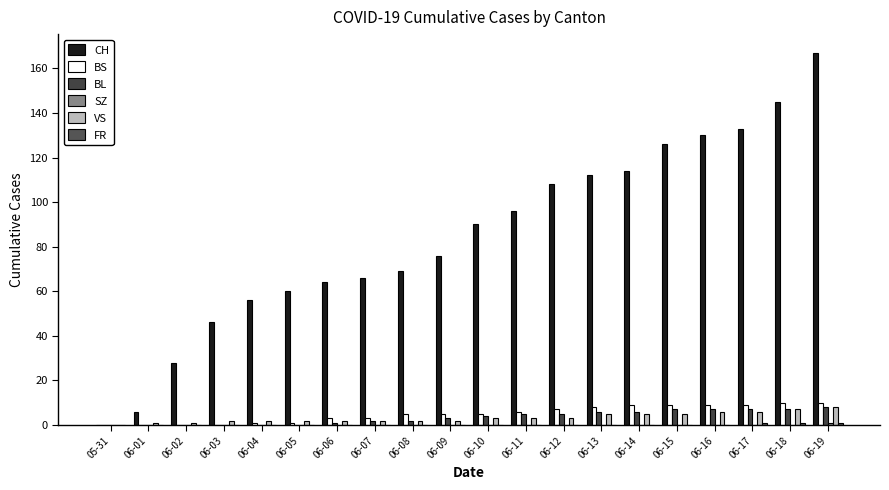

Is the value of BL at 06-16 greater than the value of CH at 06-18?

No